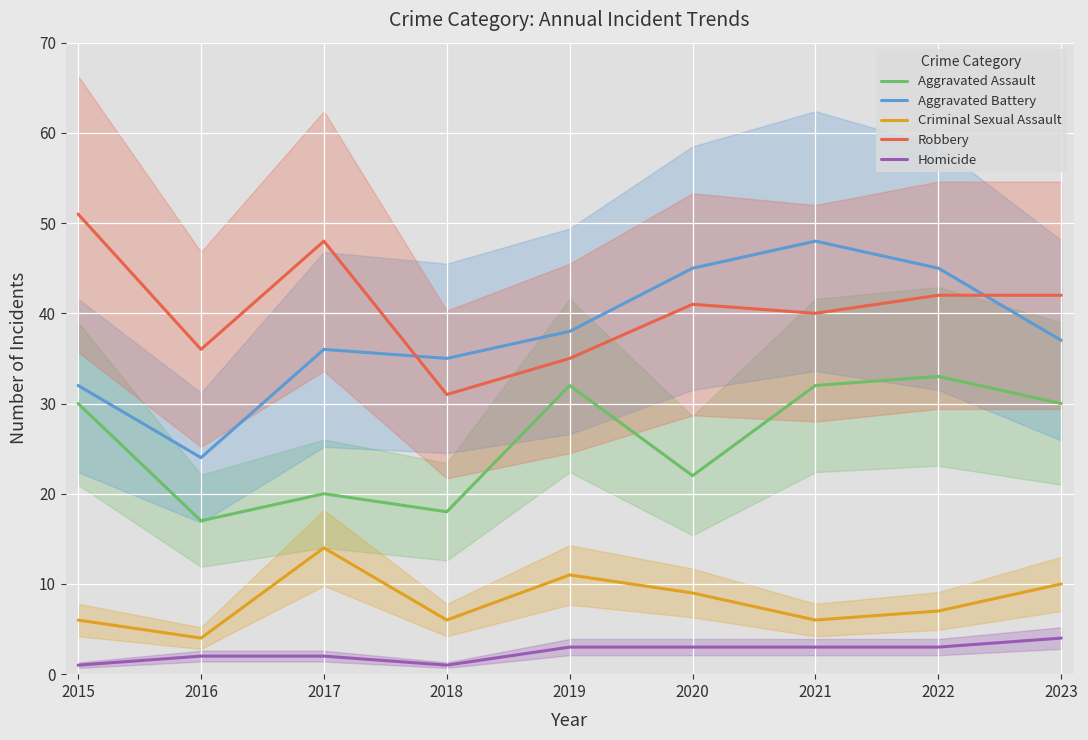

Rank the series by their maximum value, from highest to lowest.

Robbery, Aggravated Battery, Aggravated Assault, Criminal Sexual Assault, Homicide